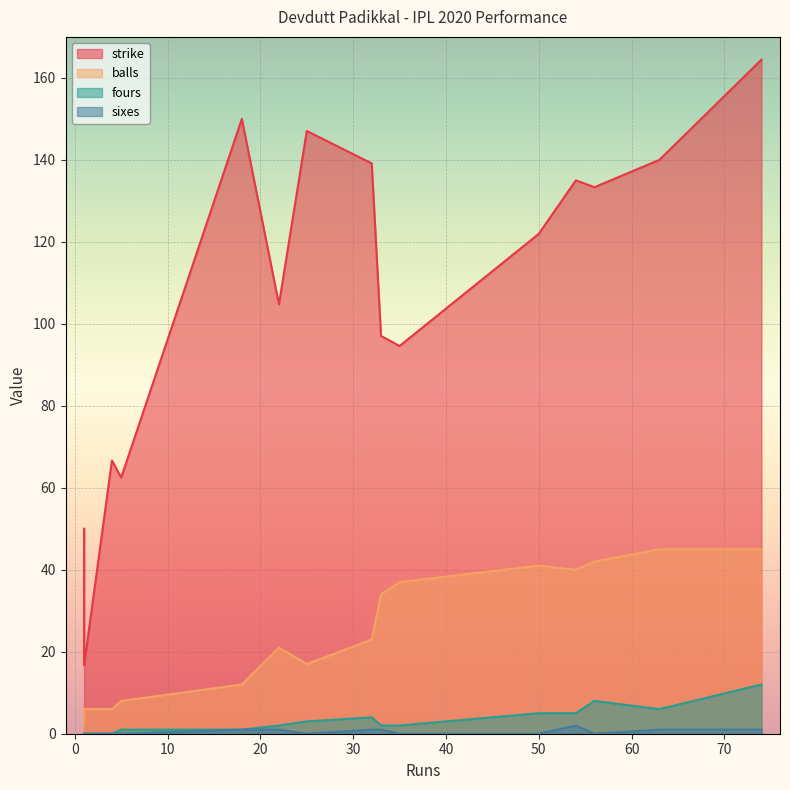

What is the sum of the balls values at 25 and 56?

59.0